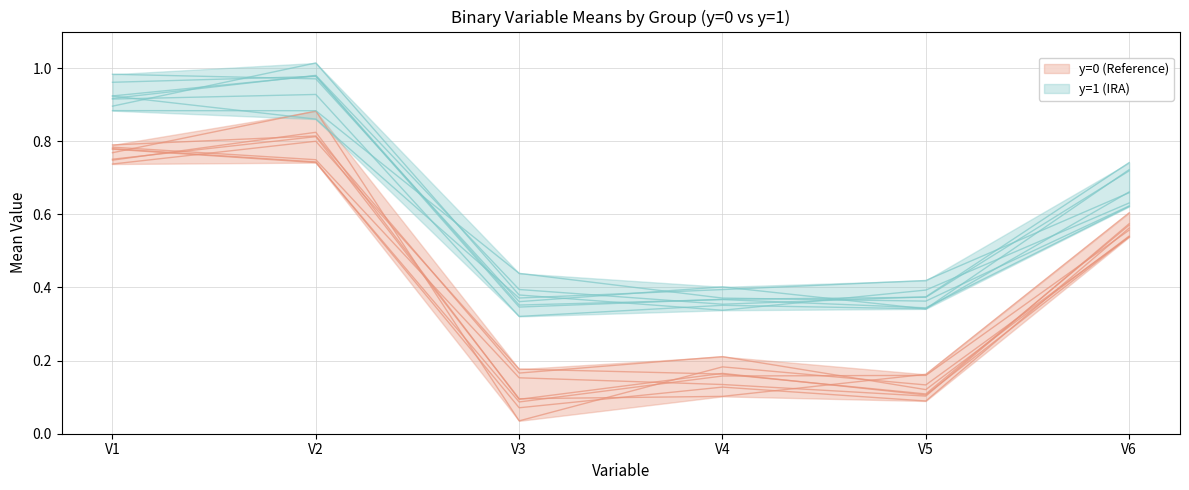

True or false: y=1 (IRA) and y=0 (Reference) cross at least once.

False